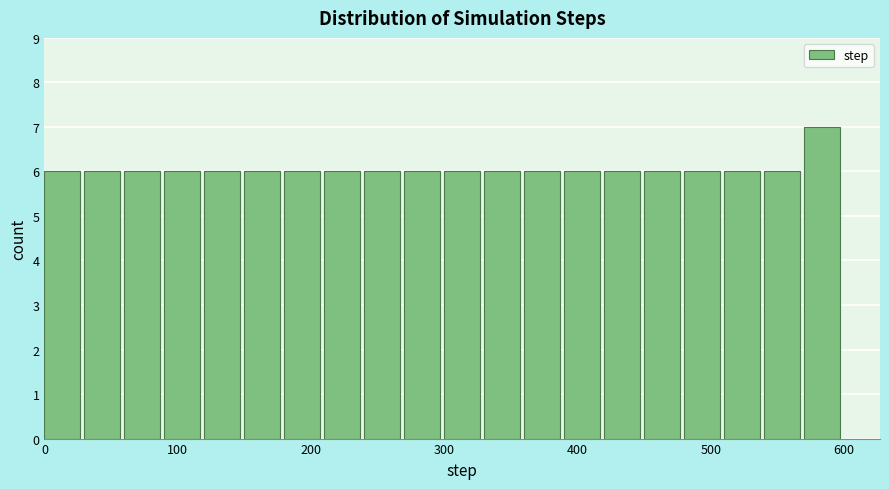

Around what value on the x-axis is the tallest bar? Give the approximate position of its centre, as read against the axis.

580